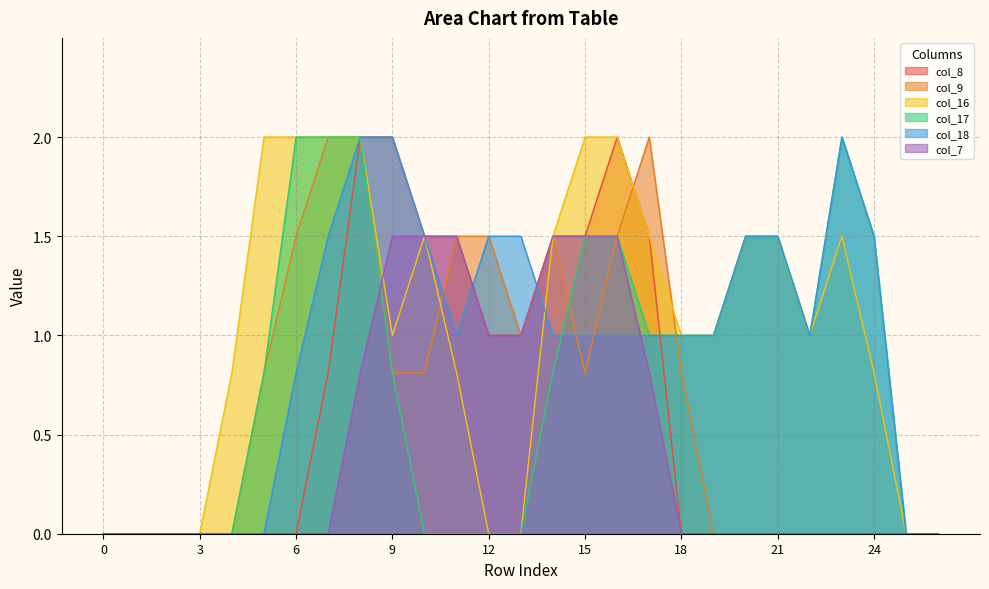

Where is the first local maximum for col_16?

10